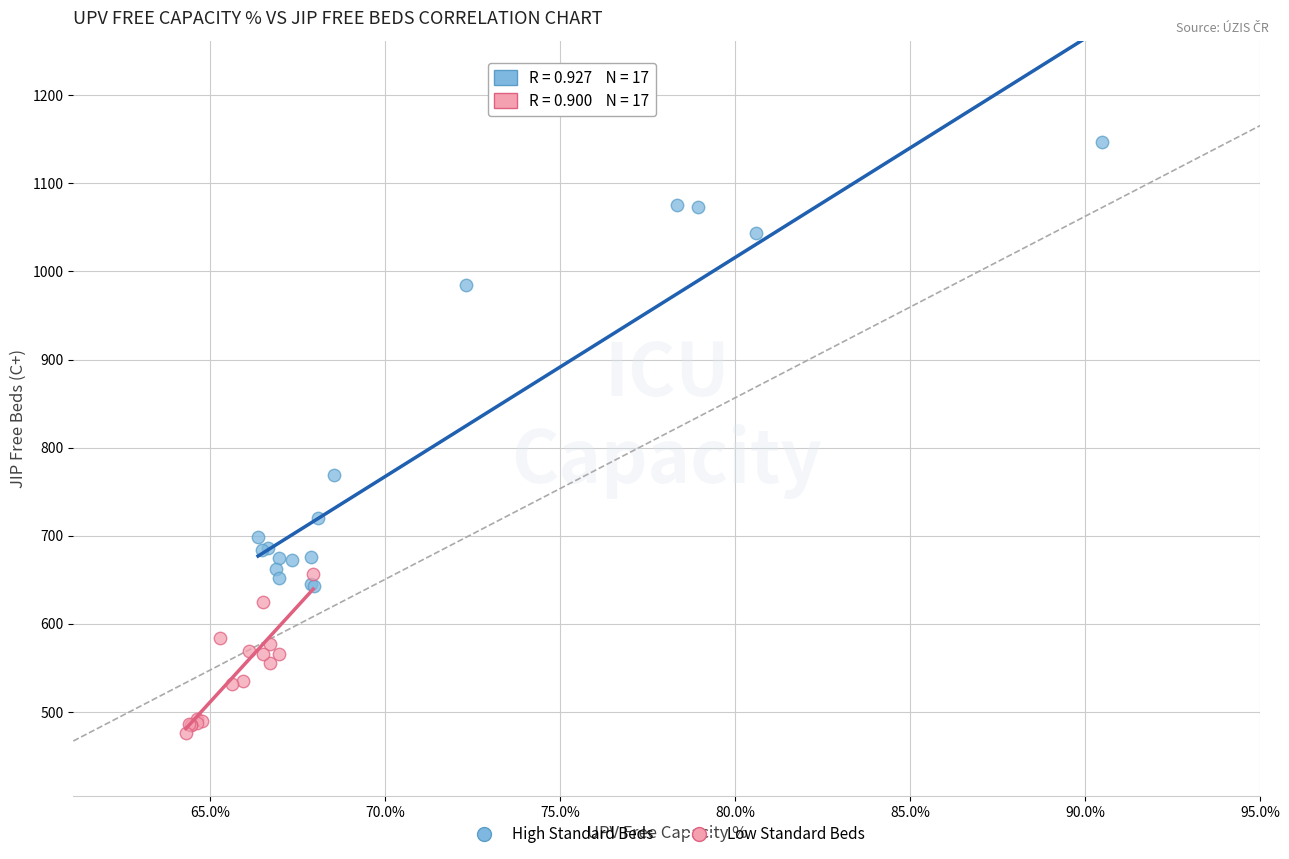

Which series reaches the maximum Y coordinate?

High Standard Beds